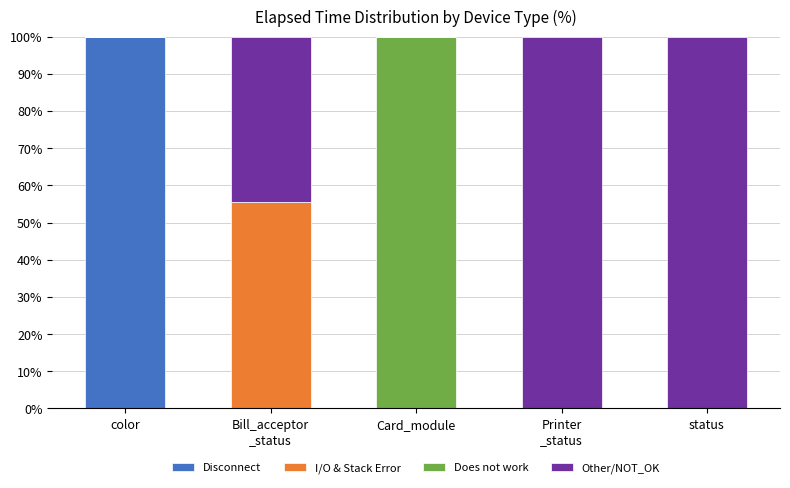

What is the highest value of the Disconnect series?

100.0